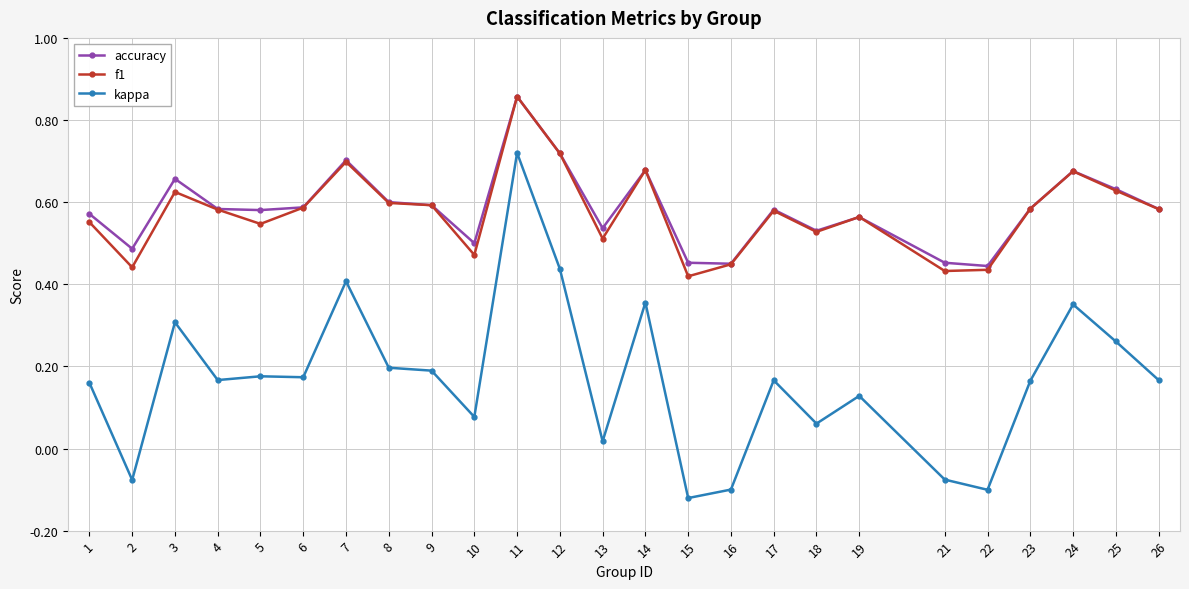

What are all the series names shown in the legend?

accuracy, f1, kappa